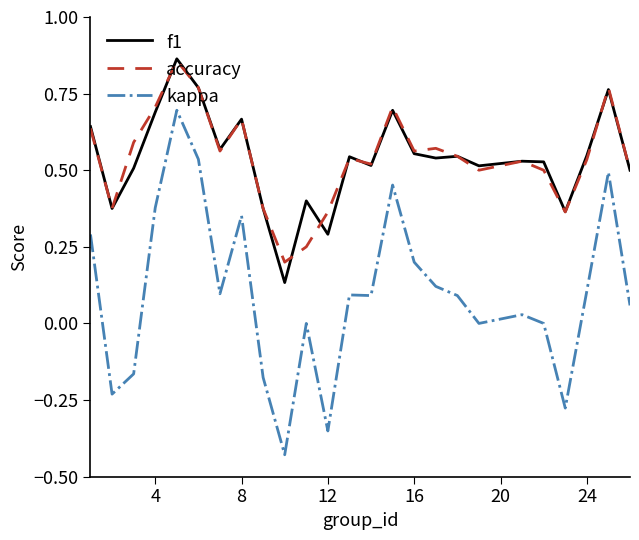

Which series has the largest range (max minus min)?

kappa